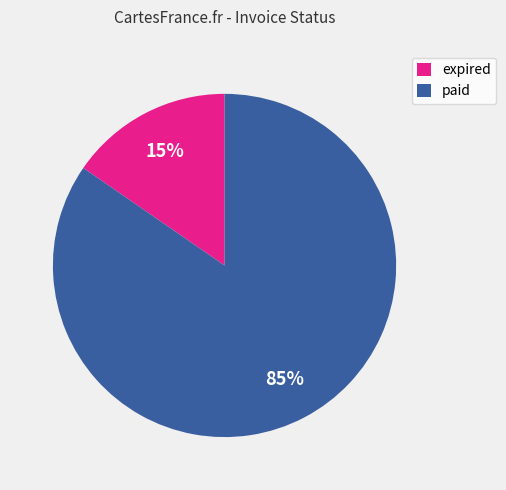

True or false: expired accounts for 24% of the total.

False